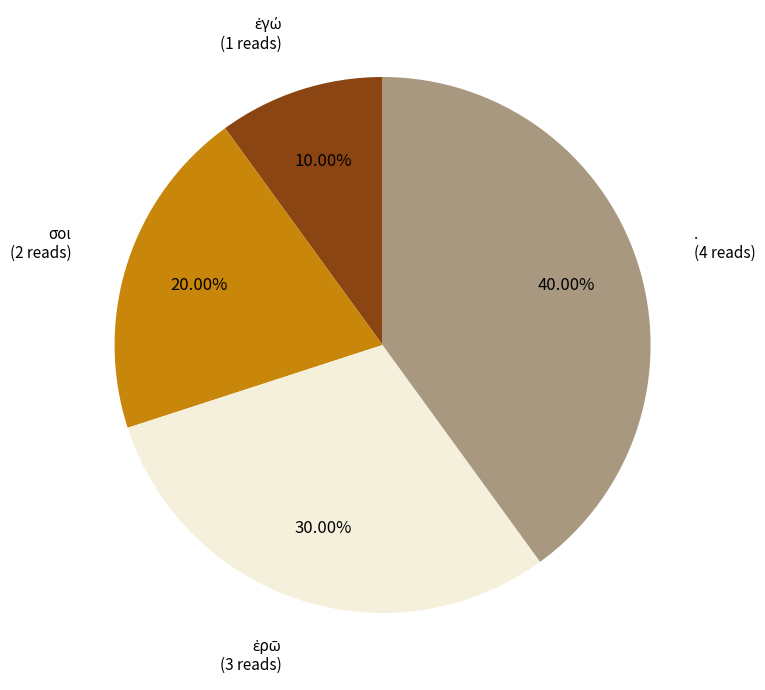

Is there any slice that represents more than half of the pie?

No